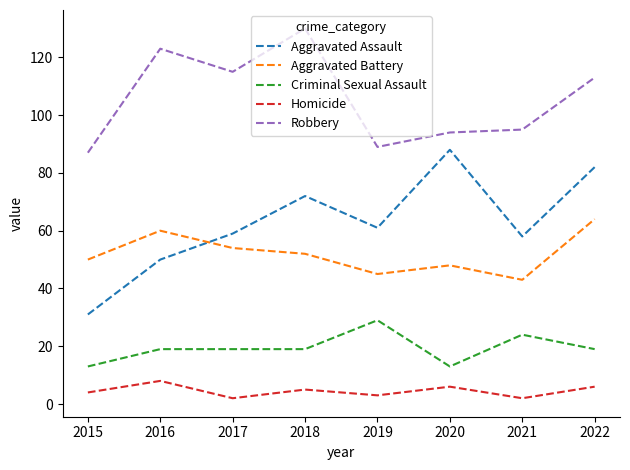

Reading left to right, extract all data points from this chart.

Aggravated Assault: 31	50	59	72	61	88	58	82
Aggravated Battery: 50	60	54	52	45	48	43	64
Criminal Sexual Assault: 13	19	19	19	29	13	24	19
Homicide: 4	8	2	5	3	6	2	6
Robbery: 87	123	115	130	89	94	95	113